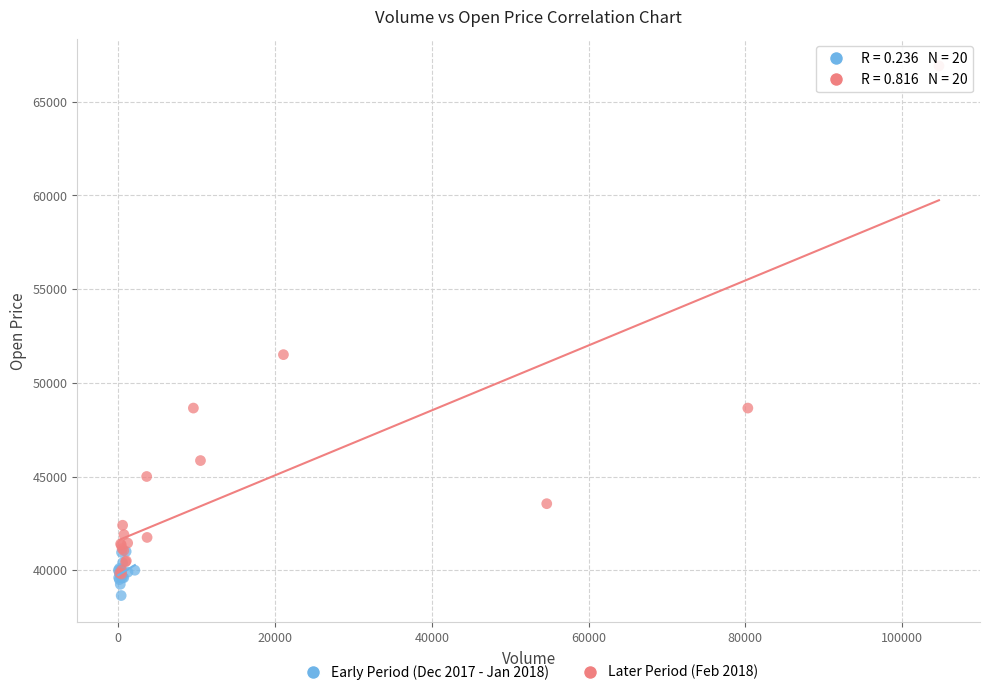

Which series contains the highest Y value?

Later Period (Feb 2018)